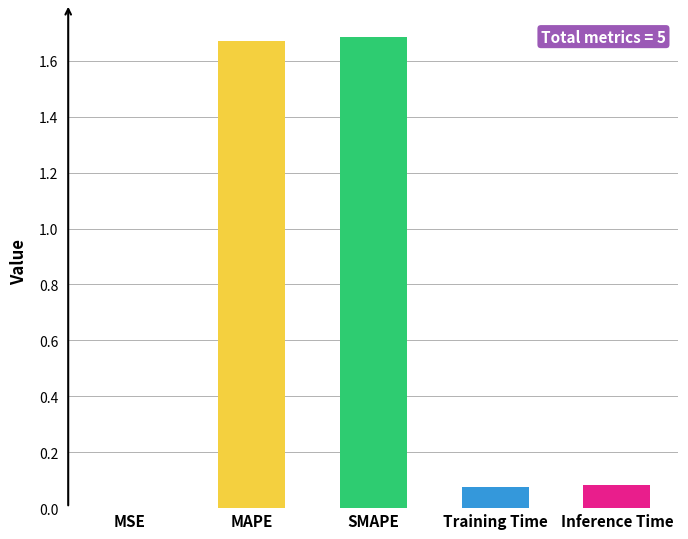

The chart shows a value of 0.0 at MSE. True or false?

True